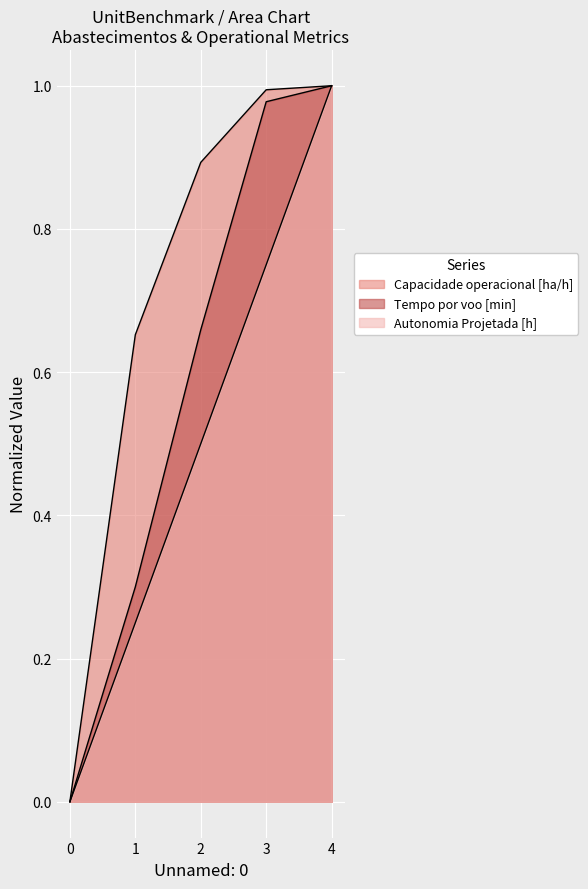

Rank the series by their average value, from lowest to highest.

Autonomia Projetada [h], Tempo por voo [min], Capacidade operacional [ha/h]